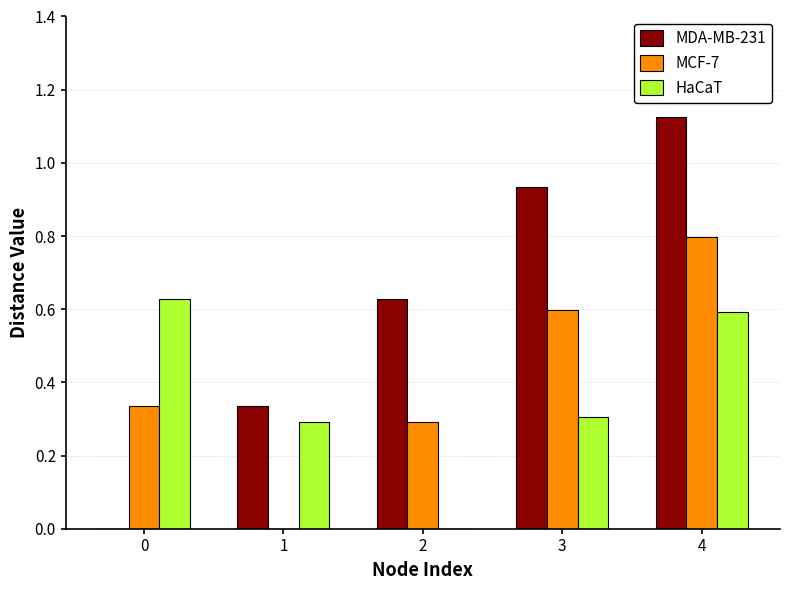

What is the average value of the MCF-7 series?

0.4